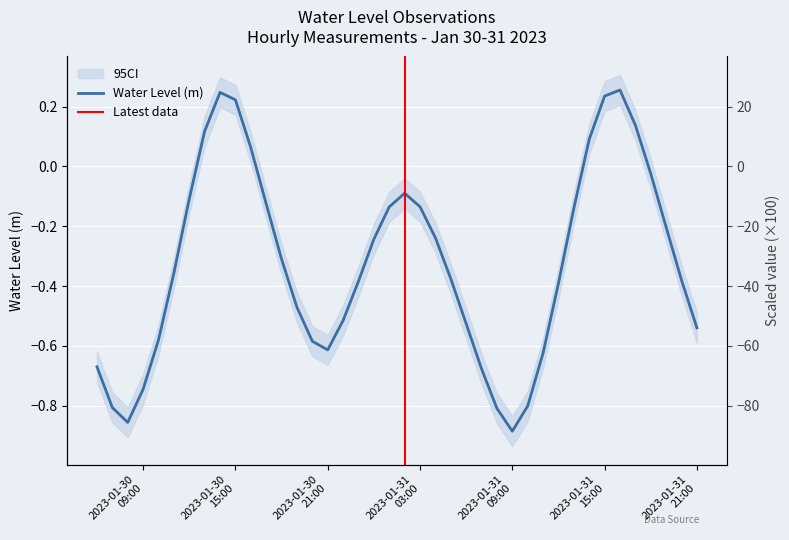

The value at 2023-01-30 17:00:00 is -0.1. True or false?

True